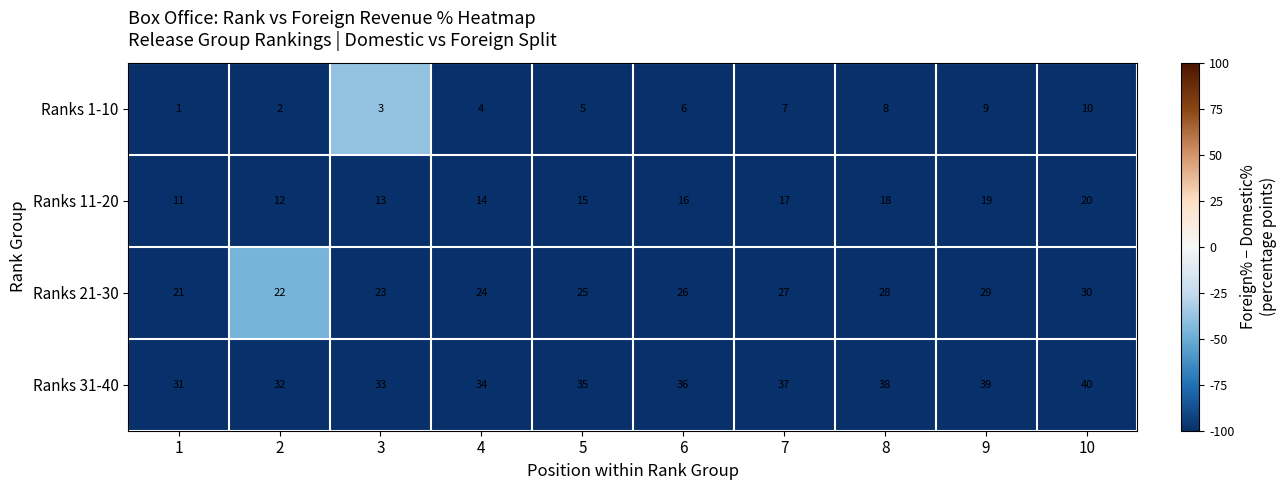

What is the maximum value shown in the chart?

40